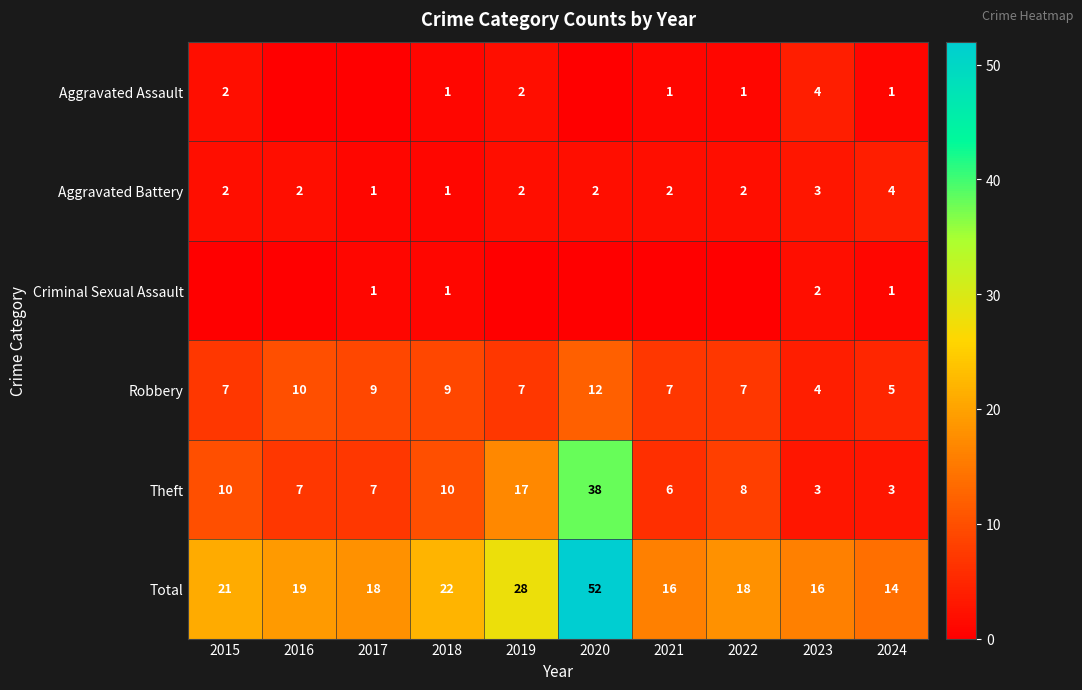

What is the average value of the Theft series?

11